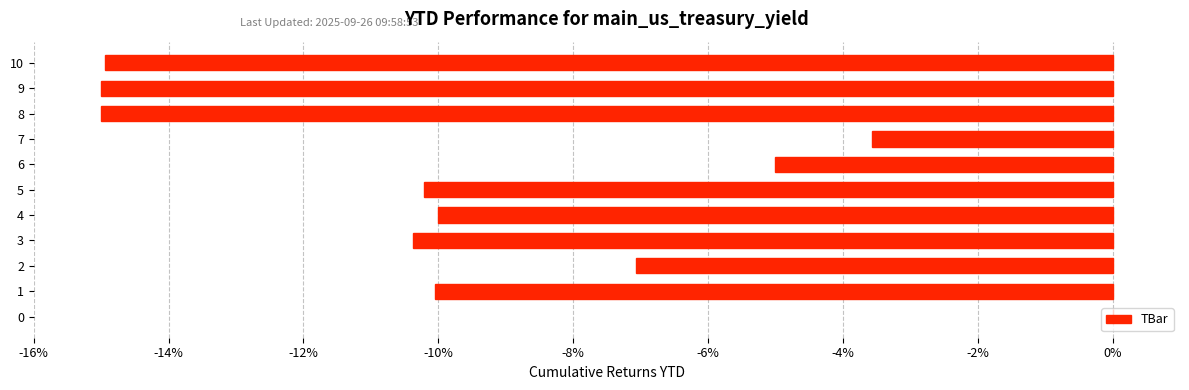

Read the value at 2.

-7.1